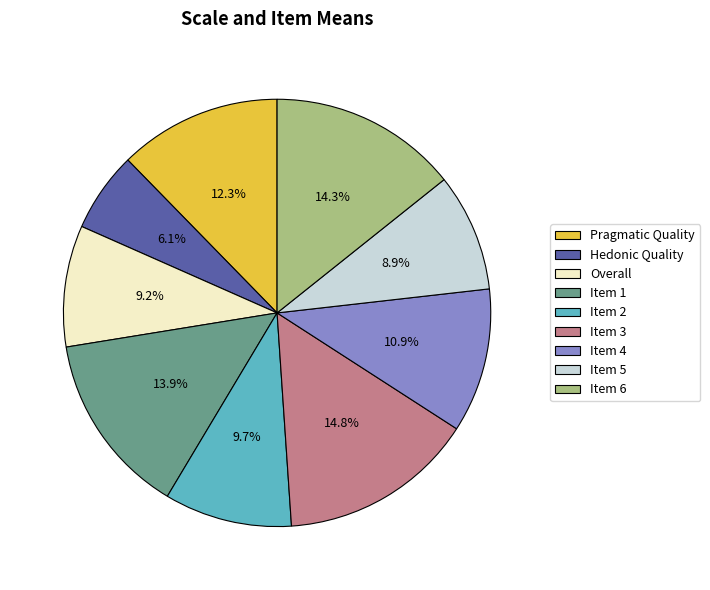

What percentage is the Item 5 slice, to the nearest percent?

9%